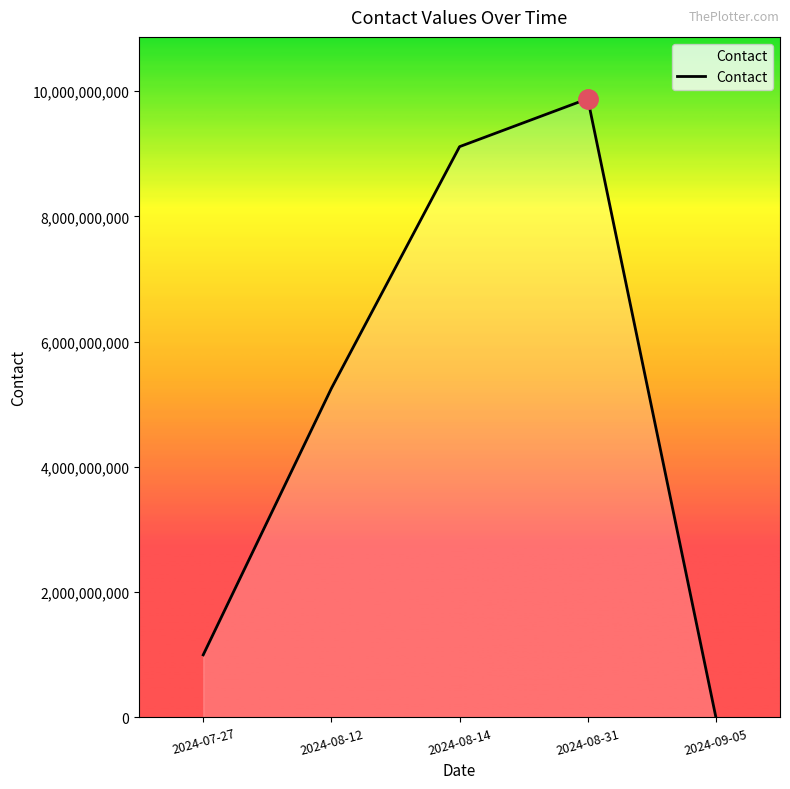

Reading left to right, extract all data points from this chart.

2024-07-27=998658764	2024-08-12=5253253252	2024-08-14=9111702260	2024-08-31=9876543221	2024-09-05=456787